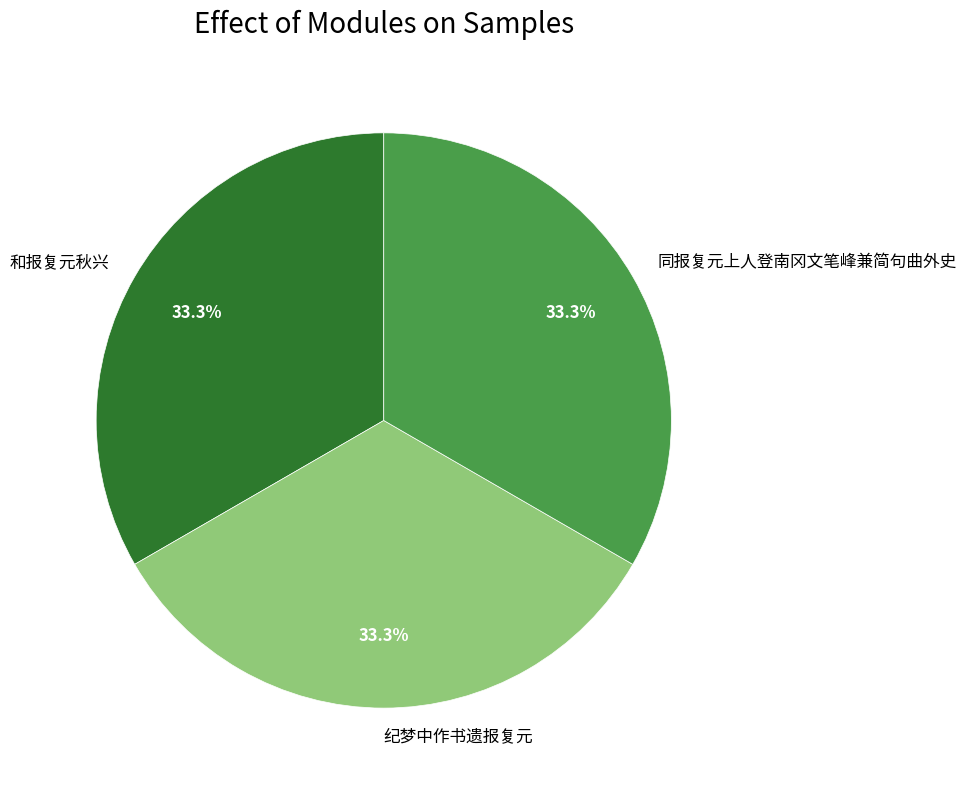

How much of the chart is everything except 纪梦中作书遗报复元?

66.7%